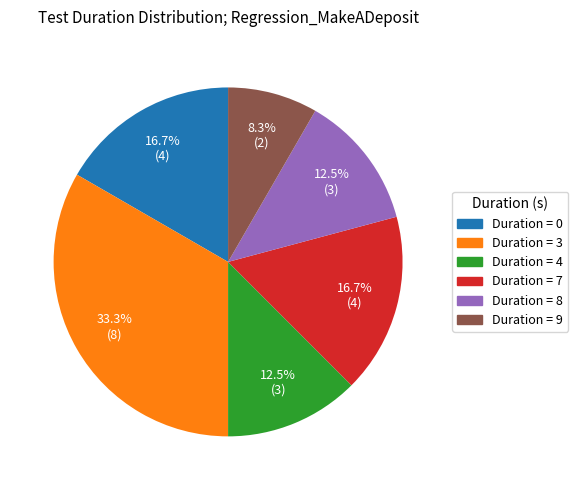

Does any single category account for the majority?

No